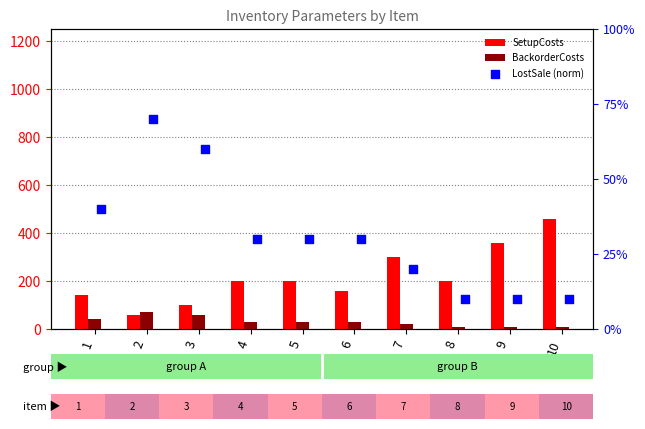

What is the total value across all series at 3?

220